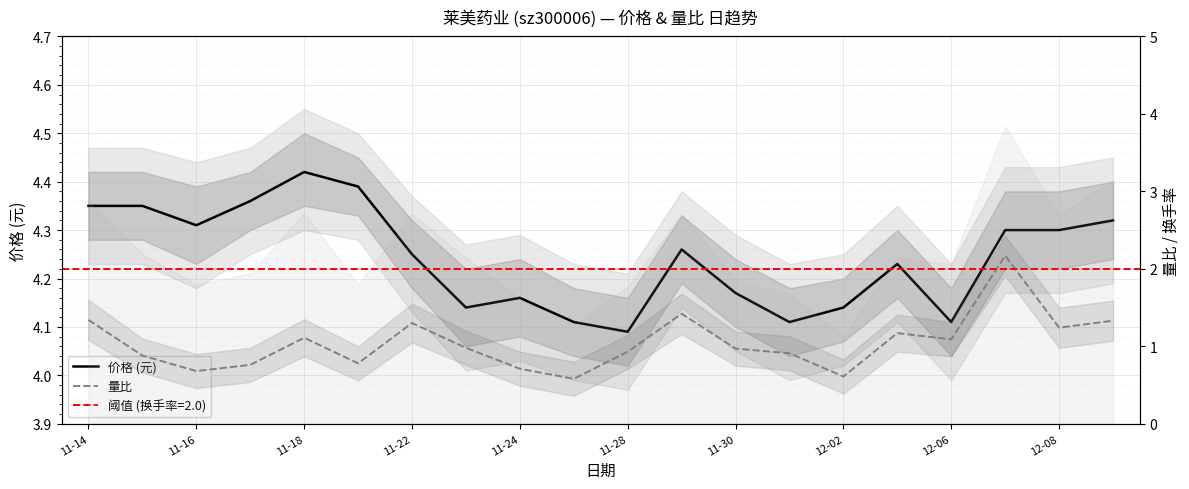

What is the difference between the maximum and minimum values in the 价格 (元) series?

0.3